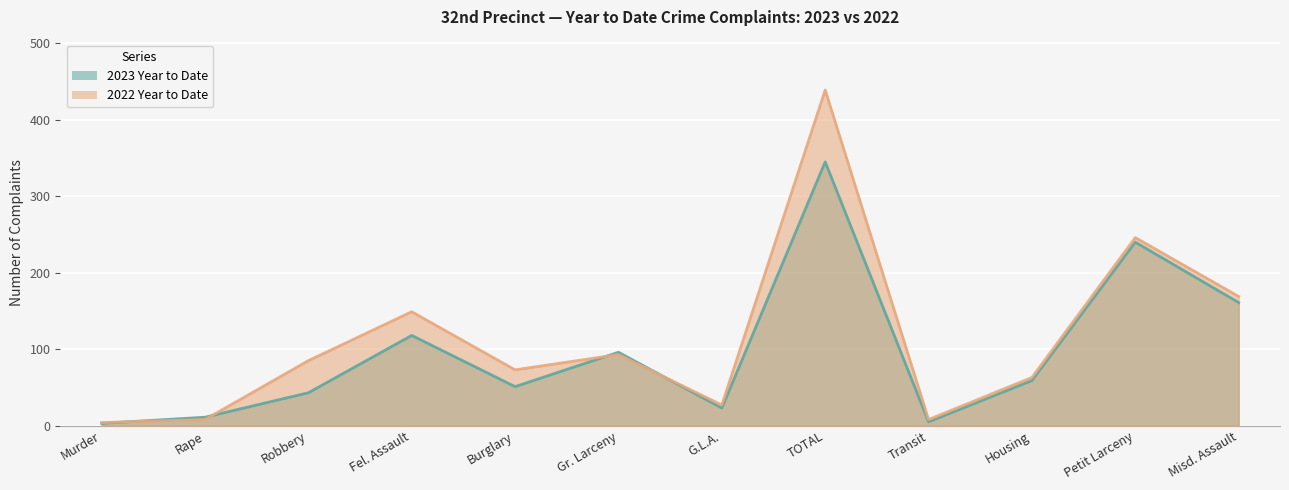

What are all the series names shown in the legend?

2023 Year to Date, 2022 Year to Date